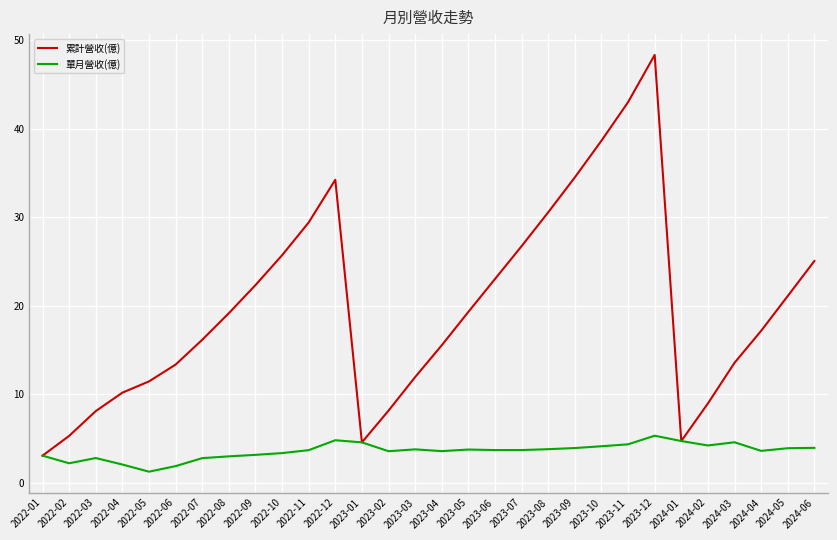

At which category is the sum across all series the highest?

2023-12